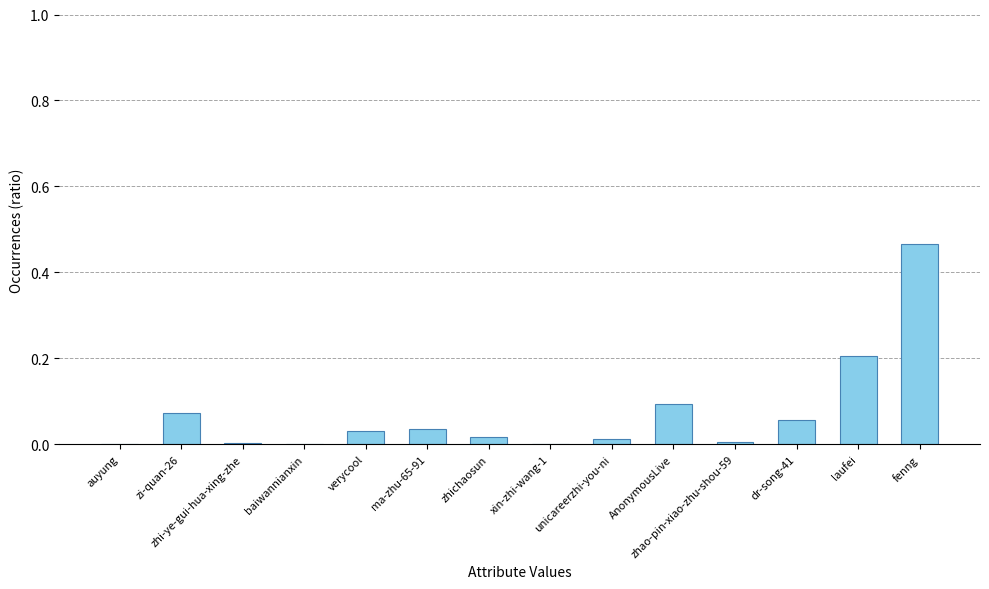

The value at laufei is 0.2. True or false?

True